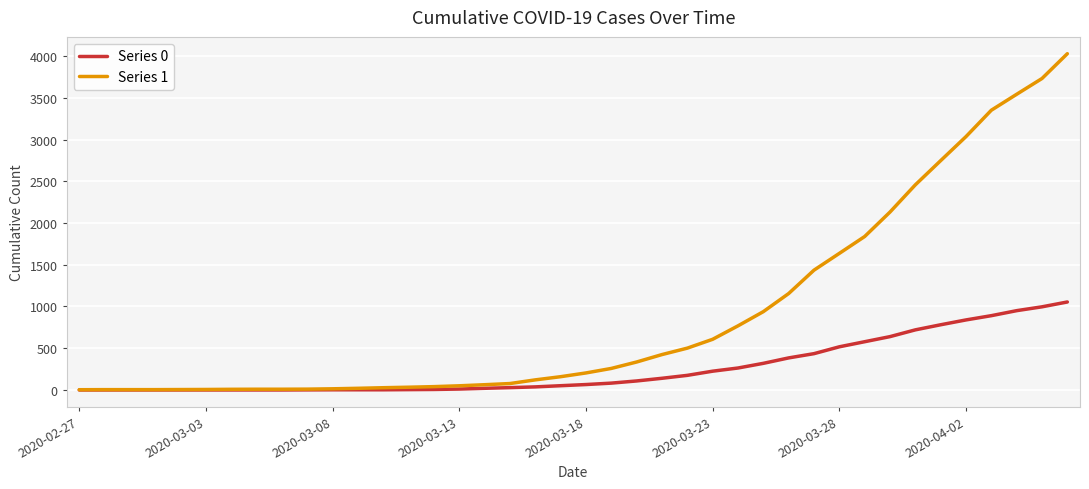

Rank the series by their average value, from highest to lowest.

Series 1, Series 0